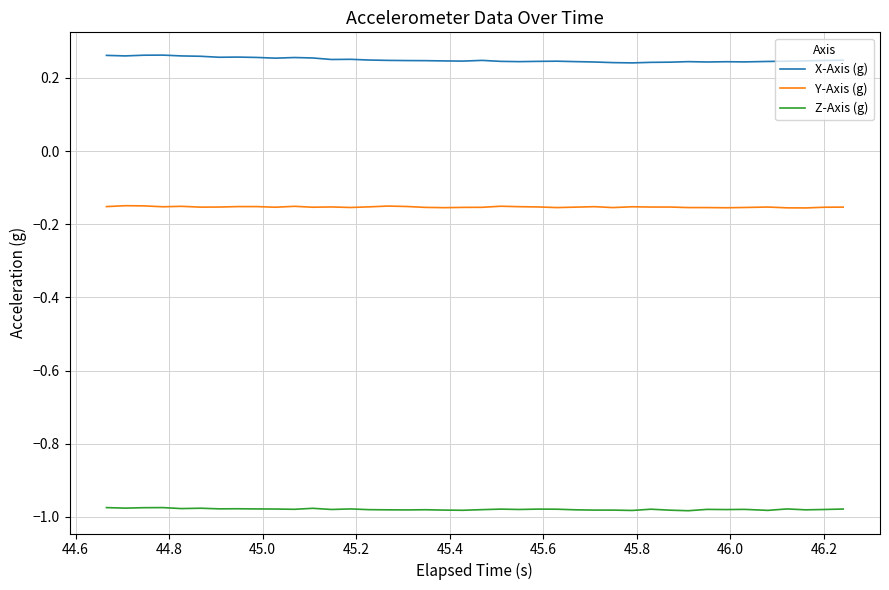

At how many categories does at least one series exceed 0?

40